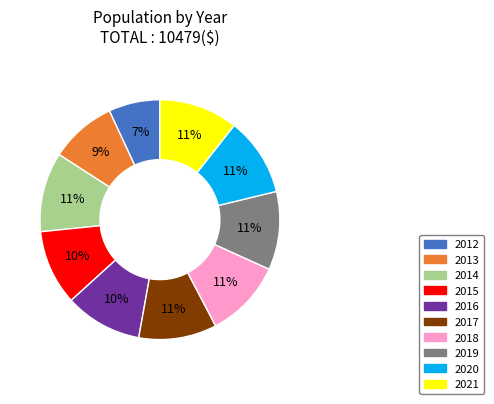

Combined, do 2015 and 2021 account for over 50%?

No